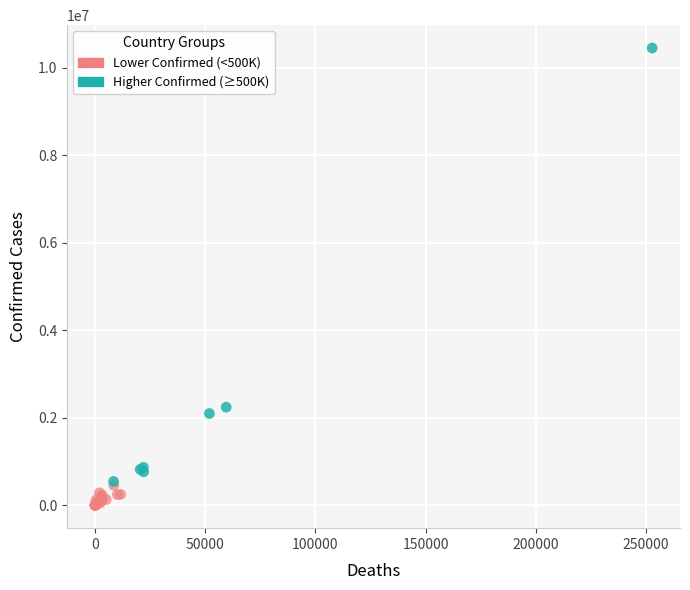

Which series has the largest Y range (max minus min)?

Higher Confirmed (≥500K)